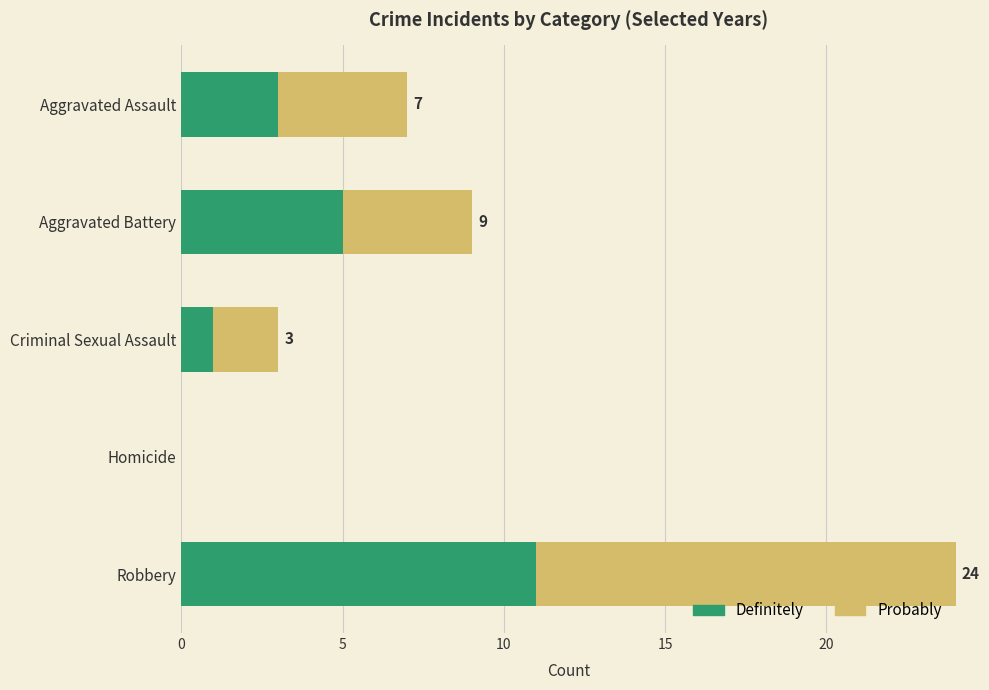

Where is Definitely nearest to the value 5?

Aggravated Battery